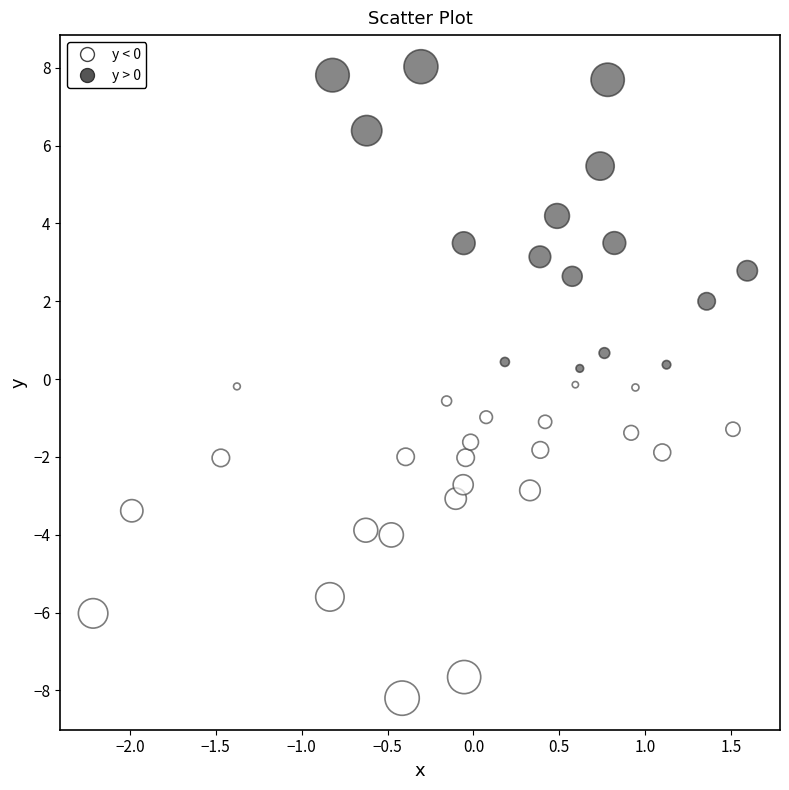

What is the range of Y values (max minus min)?

16.2